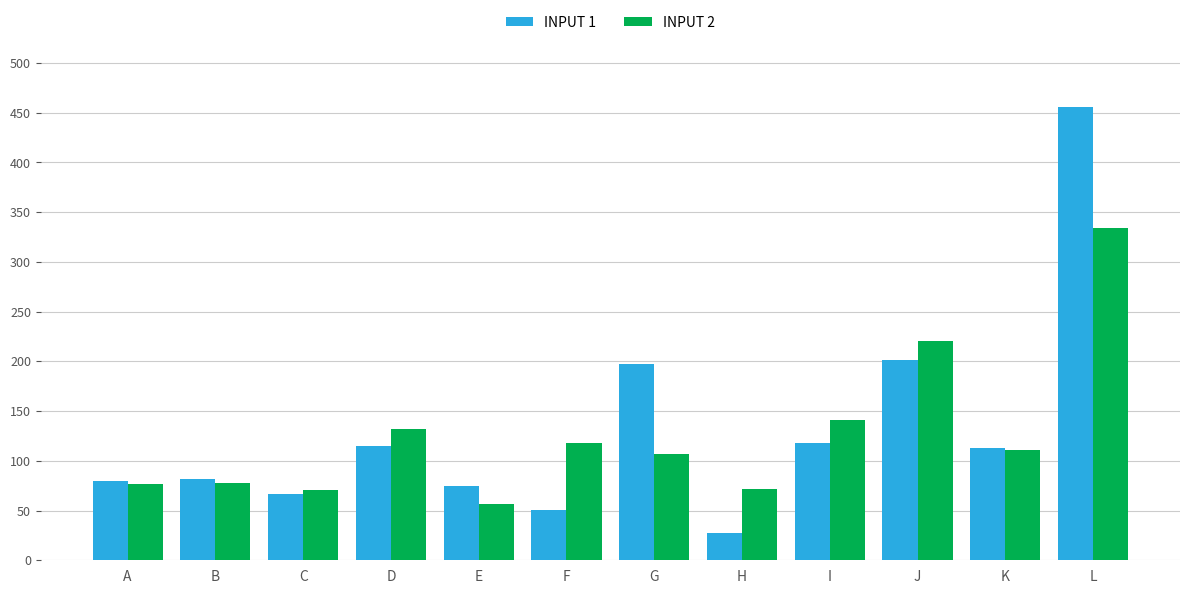

The value of INPUT 1 at D is 195.4. True or false?

False